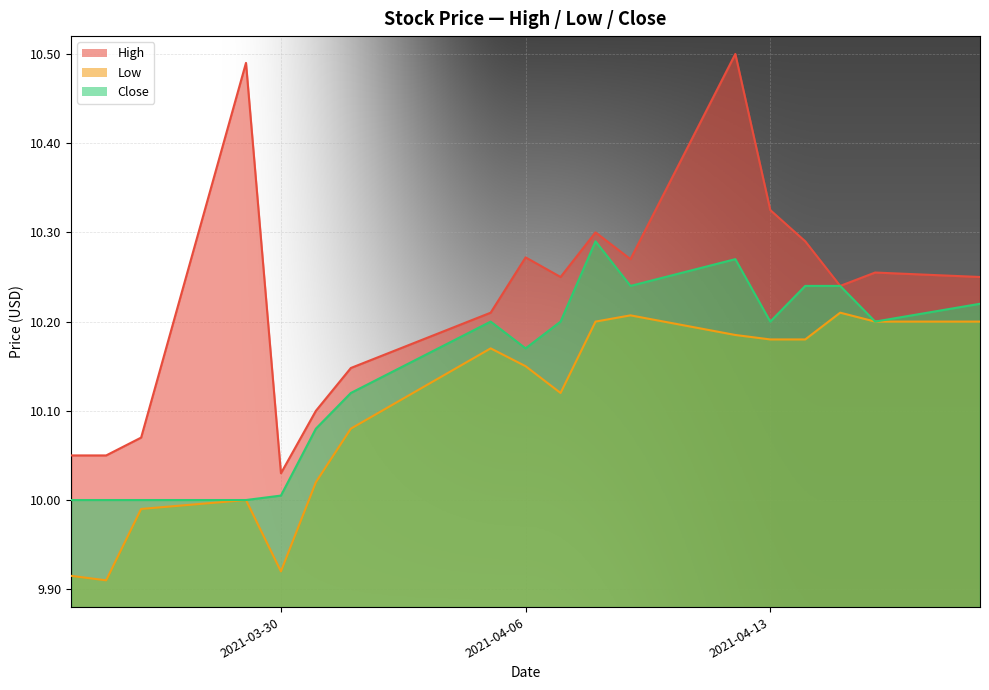

True or false: Close and Low intersect in this chart.

False